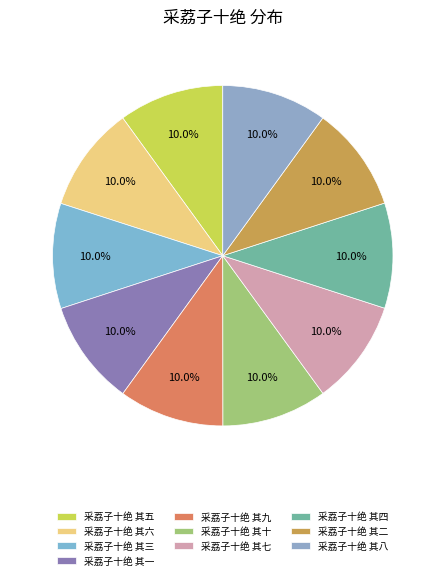

To the nearest percent, what is the combined percentage of 采荔子十绝 其七 and 采荔子十绝 其八?

20%